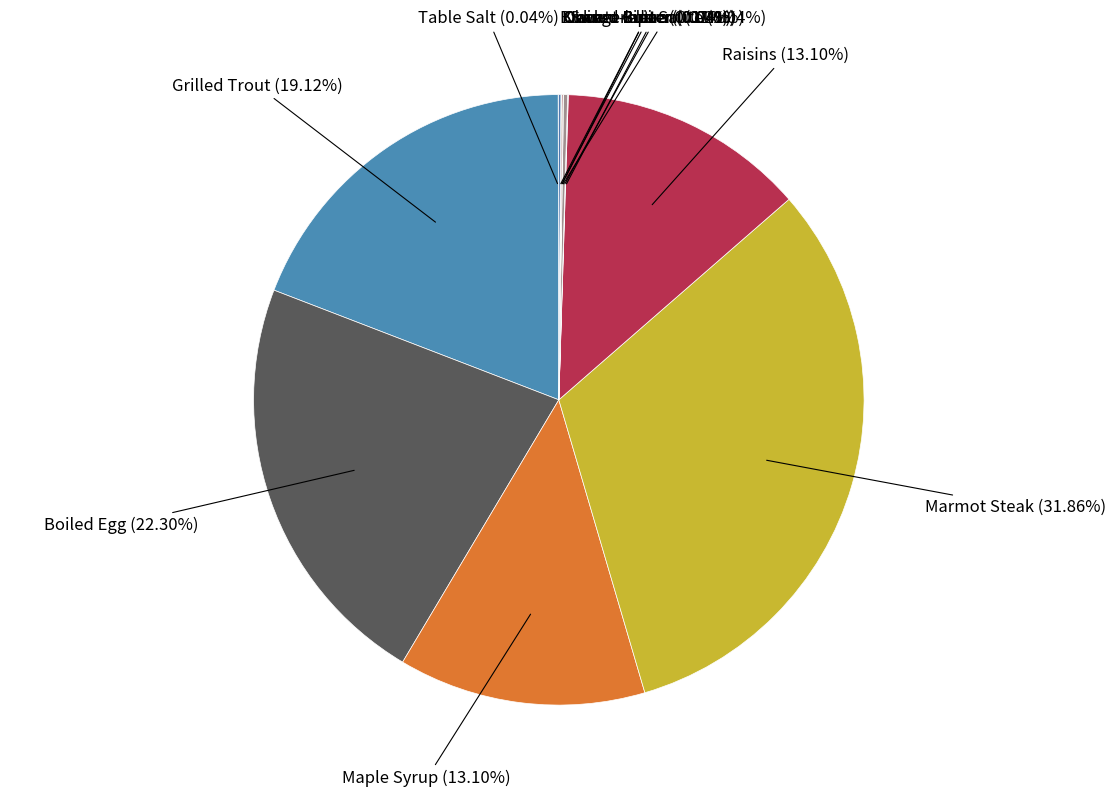

To the nearest percent, what is the average slice percentage?

8%